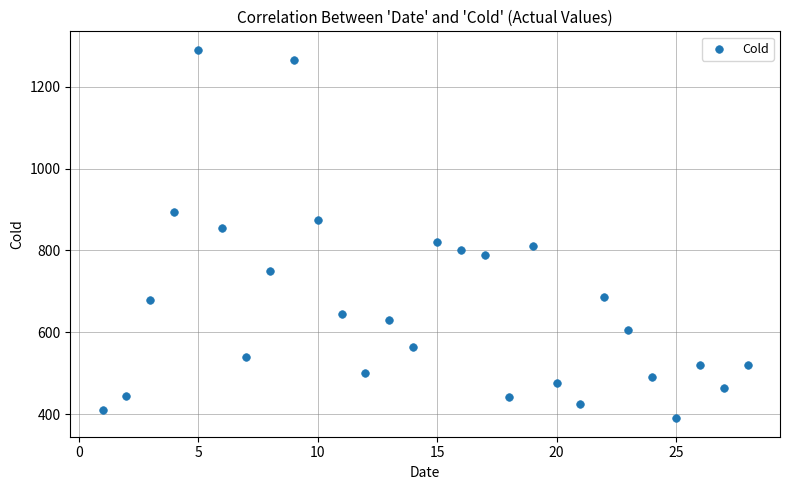

What is the range of X values (max minus min)?

27